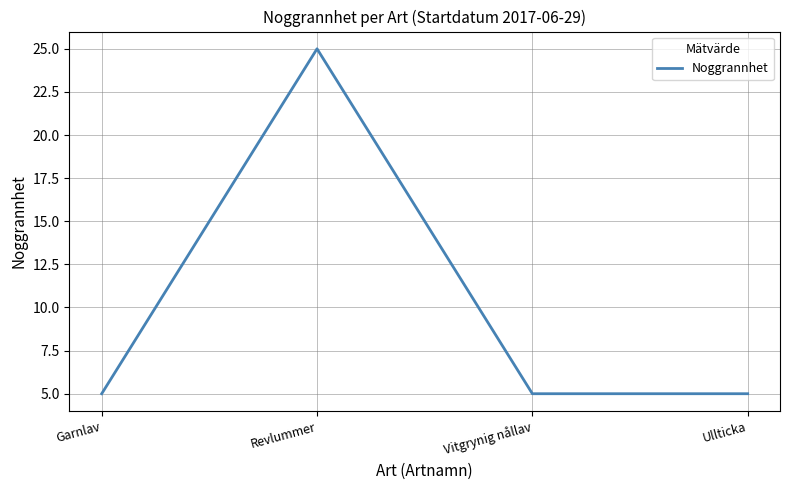

Is this an area chart (filled region under the line)?

No